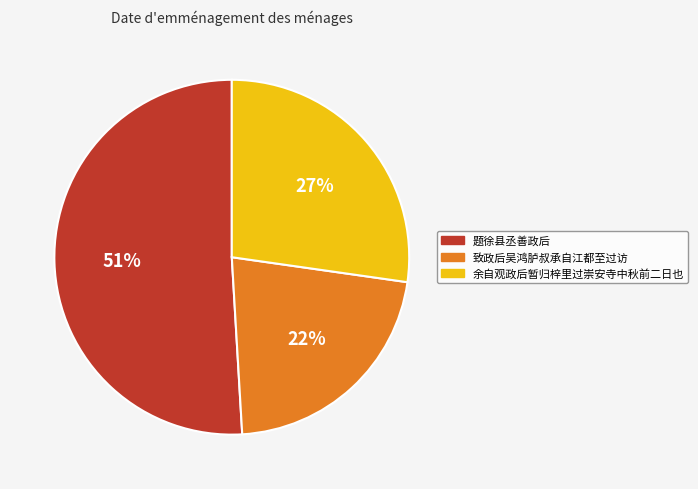

What percentage is the 余自观政后暂归梓里过崇安寺中秋前二日也 slice, to the nearest percent?

27%